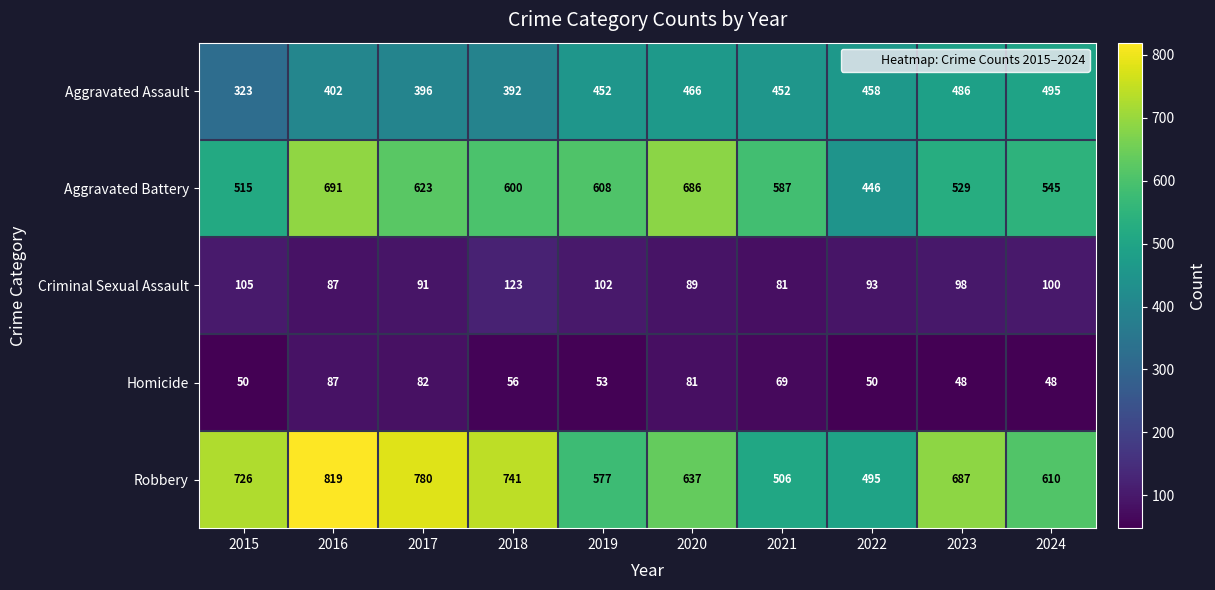

What is the difference between the highest and lowest values at 2020?

605